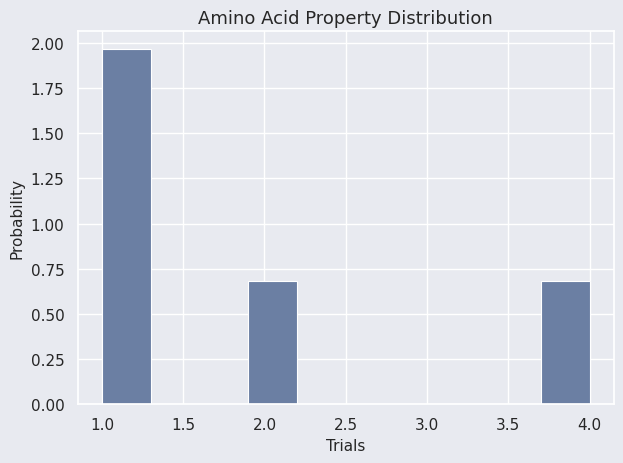

What is the height of the bar covering 1.9 to 2.2 on the x-axis? The values are not printed on the chart, so give them approximately, as read against the axis.

0.70